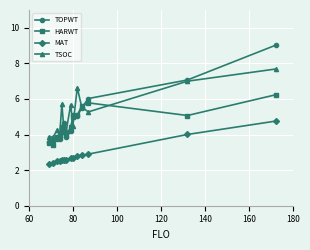

What is the value of the TSOC point at the 5th from the left?

5.7